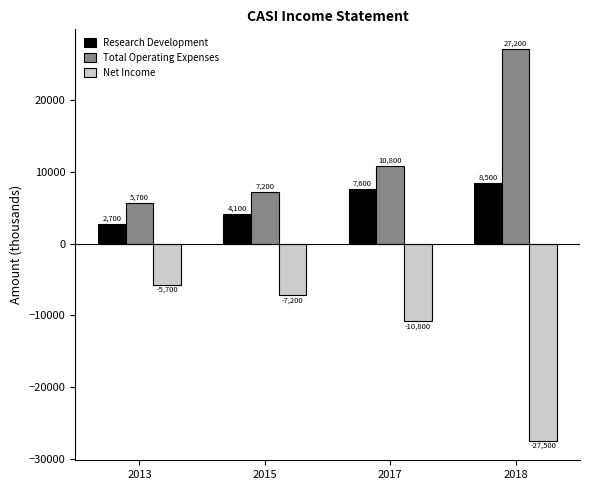

Does the chart contain any negative values?

Yes